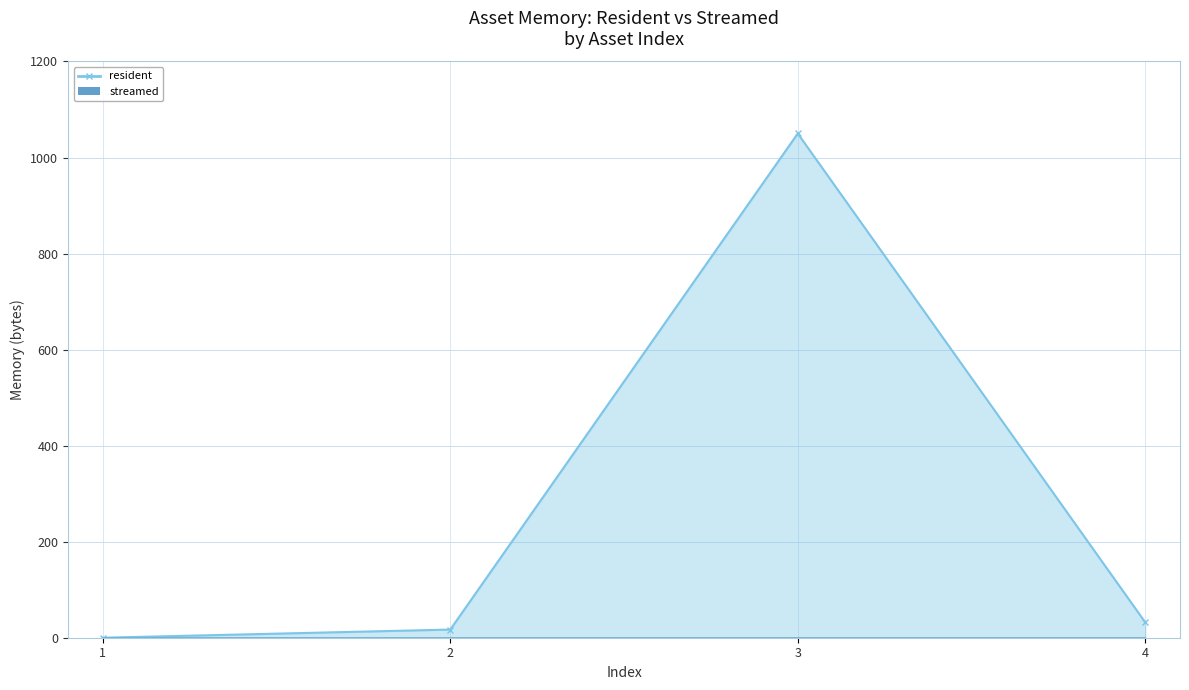

The value at 3 is 1050. True or false?

True